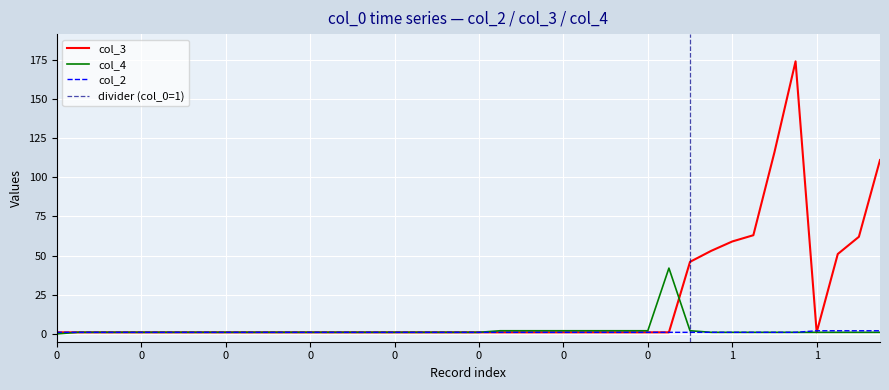

True or false: col_3 has more than 2 points higher than both neighbors.

True